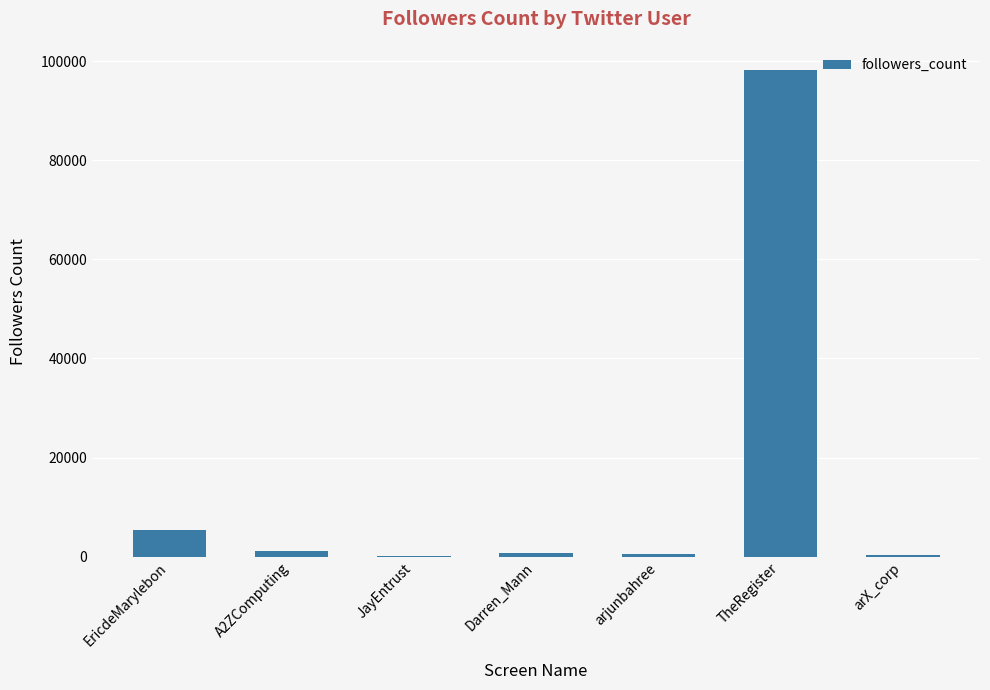

Is it true that the value at EricdeMarylebon is 9001?

False